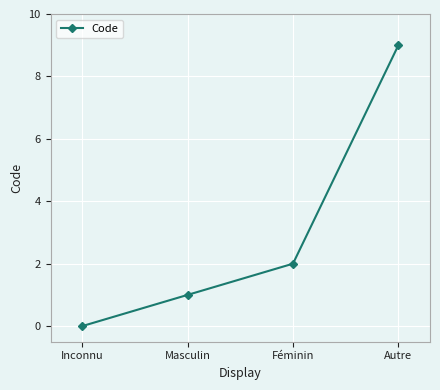

Reading right to left, list all the values displayed in this chart.

Autre=9	Féminin=2	Masculin=1	Inconnu=0